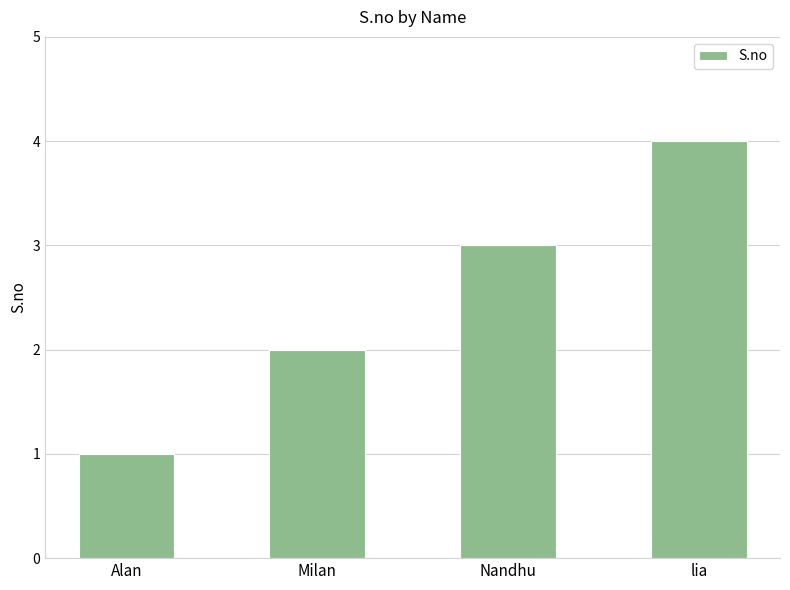

How many distinct data groups are displayed?

1